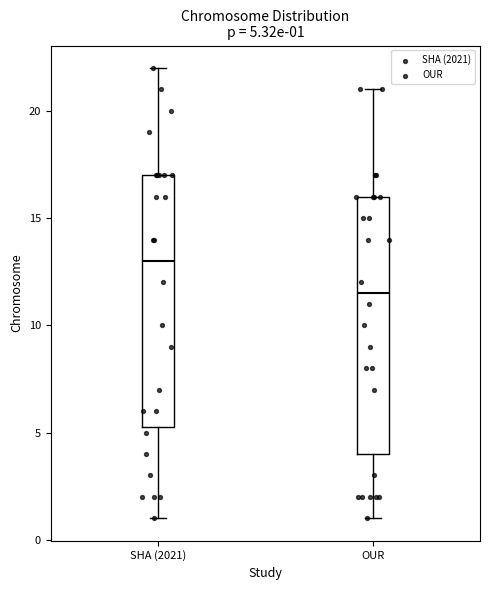

Which box has the lowest median line?

OUR